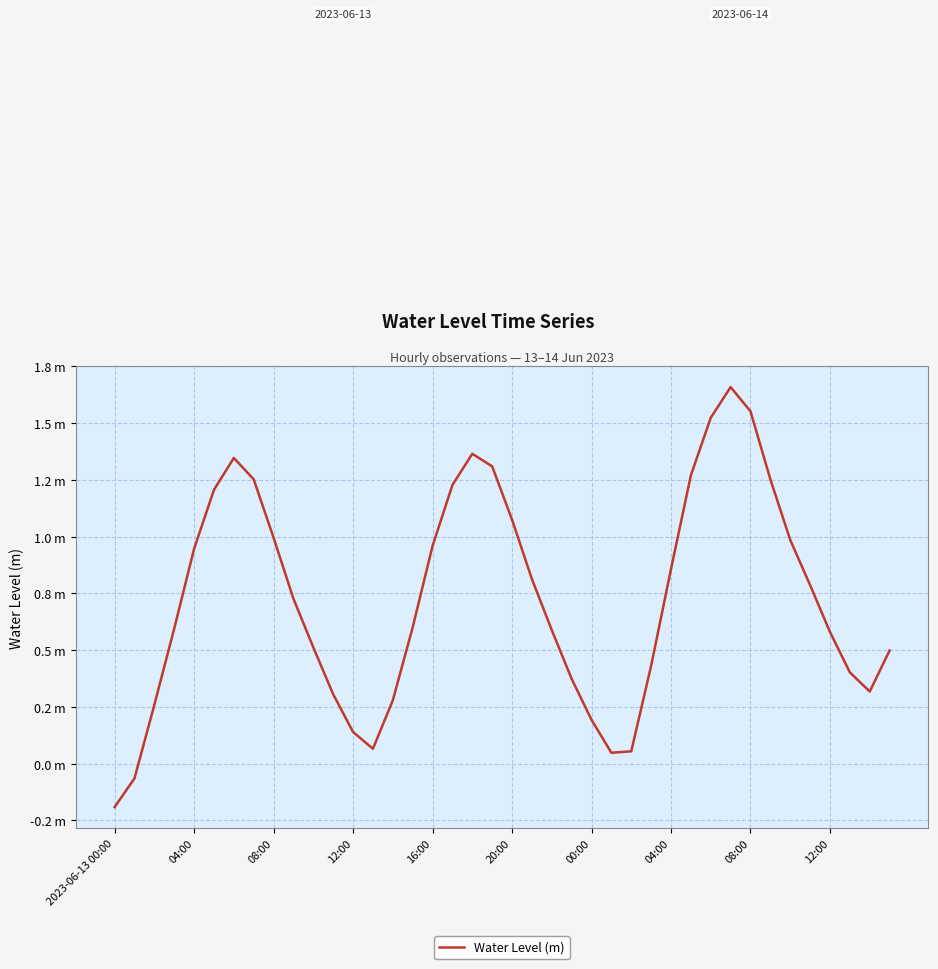

Does the chart have visible grid lines?

Yes